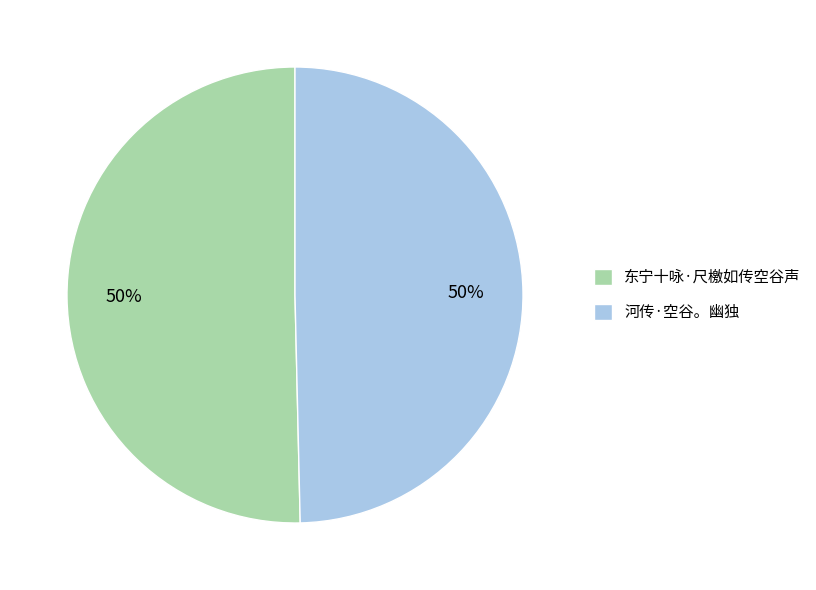

True or false: 河传·空谷。幽独 accounts for 50% of the total.

True